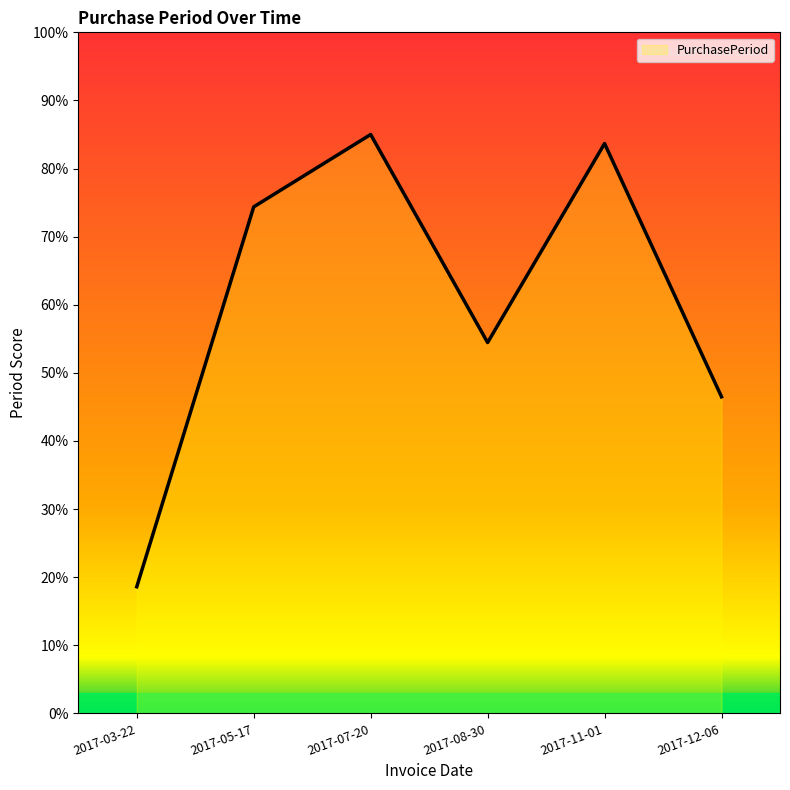

The chart shows a value of 124.7 at 2017-11-01. True or false?

False